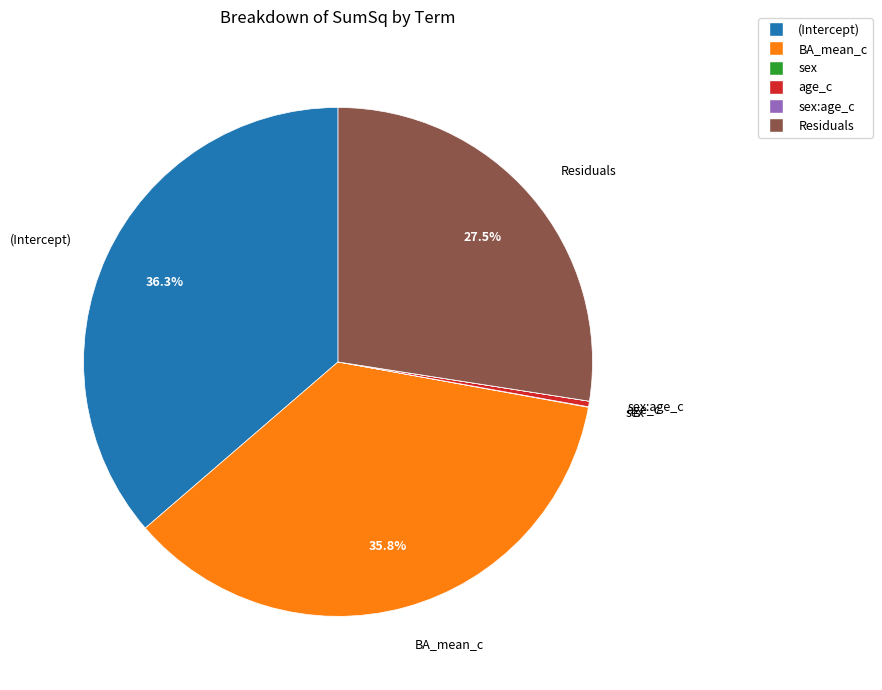

Does any single category account for the majority?

No